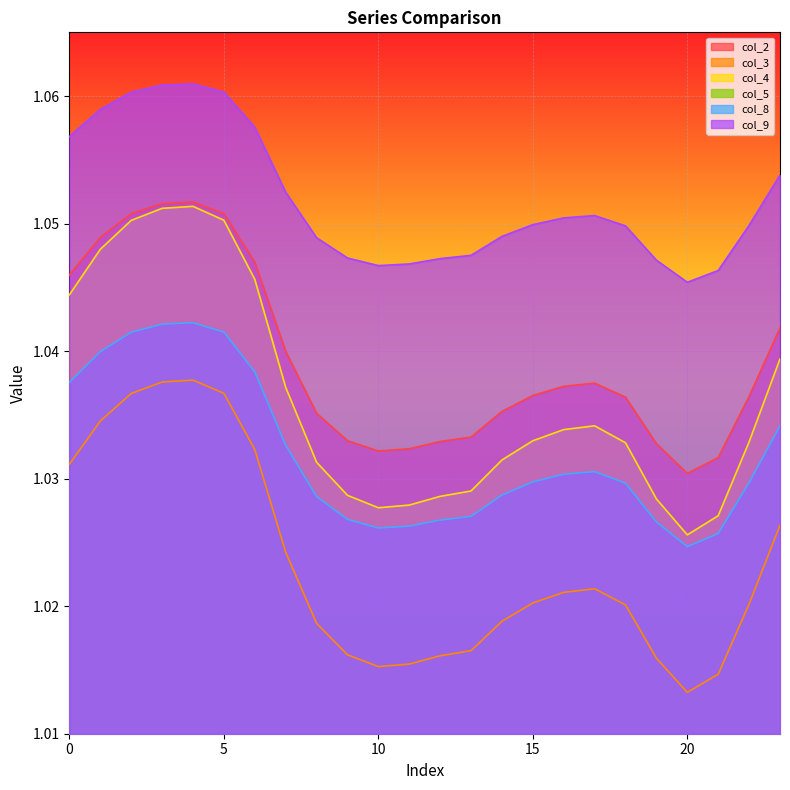

True or false: col_8 and col_4 intersect in this chart.

False